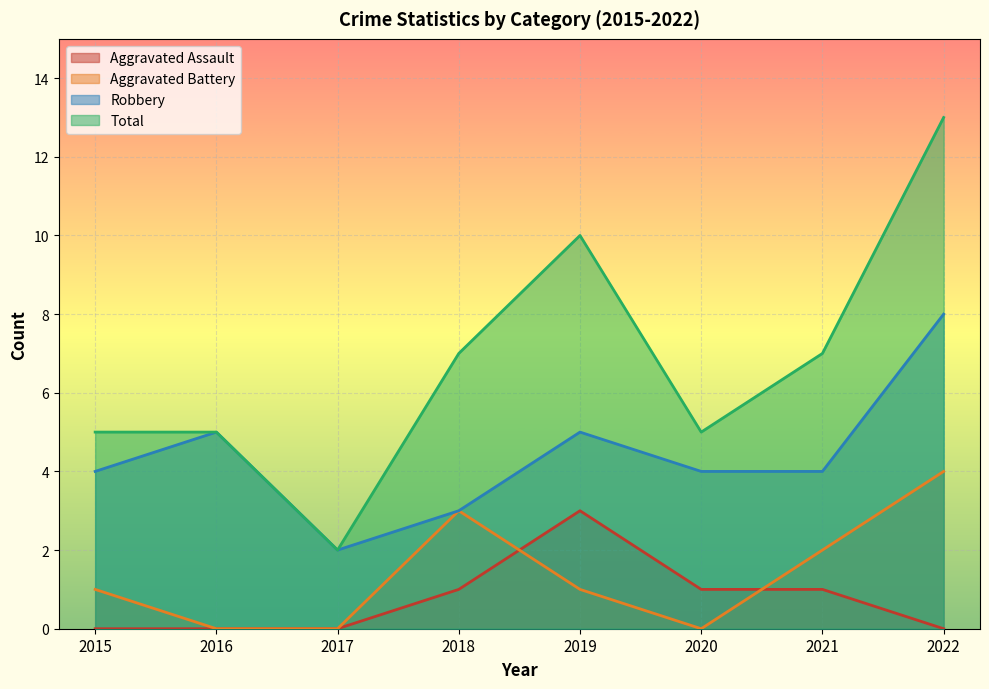

Is it true that Total equals 3 at 2017?

False